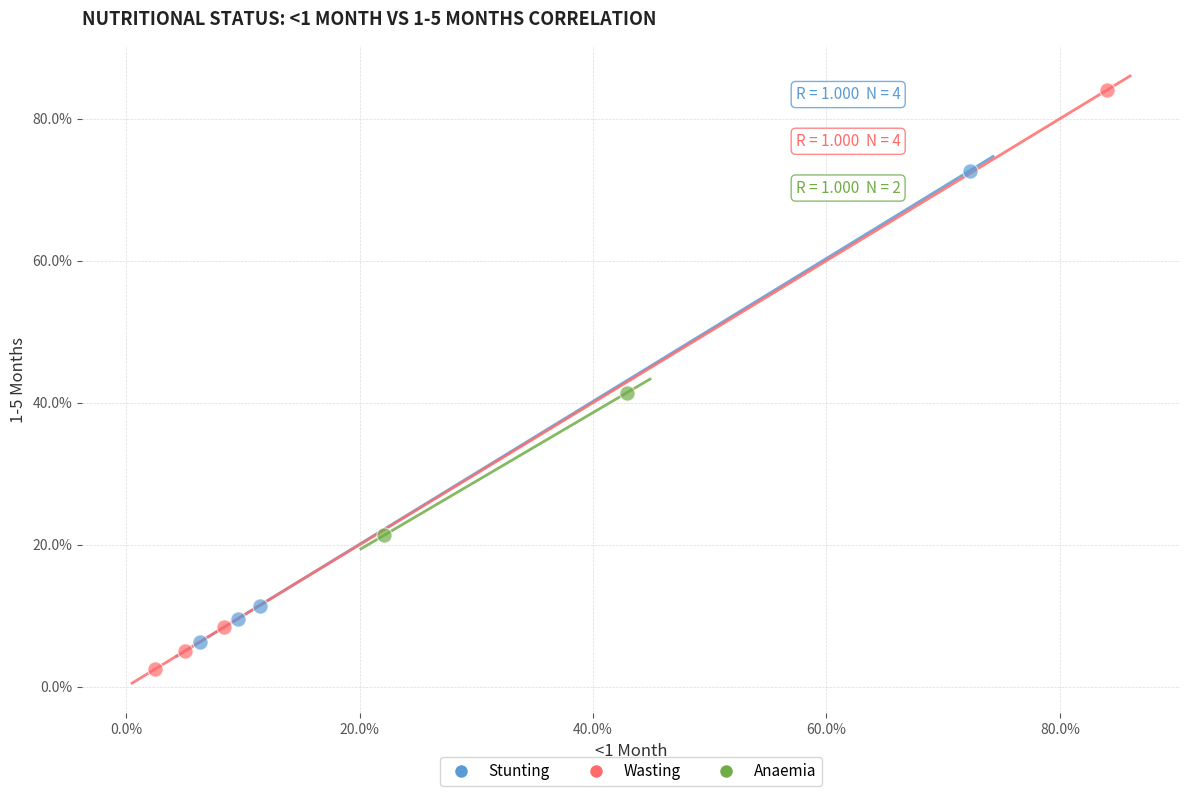

What are all the series names shown in the legend?

Stunting, Wasting, Anaemia